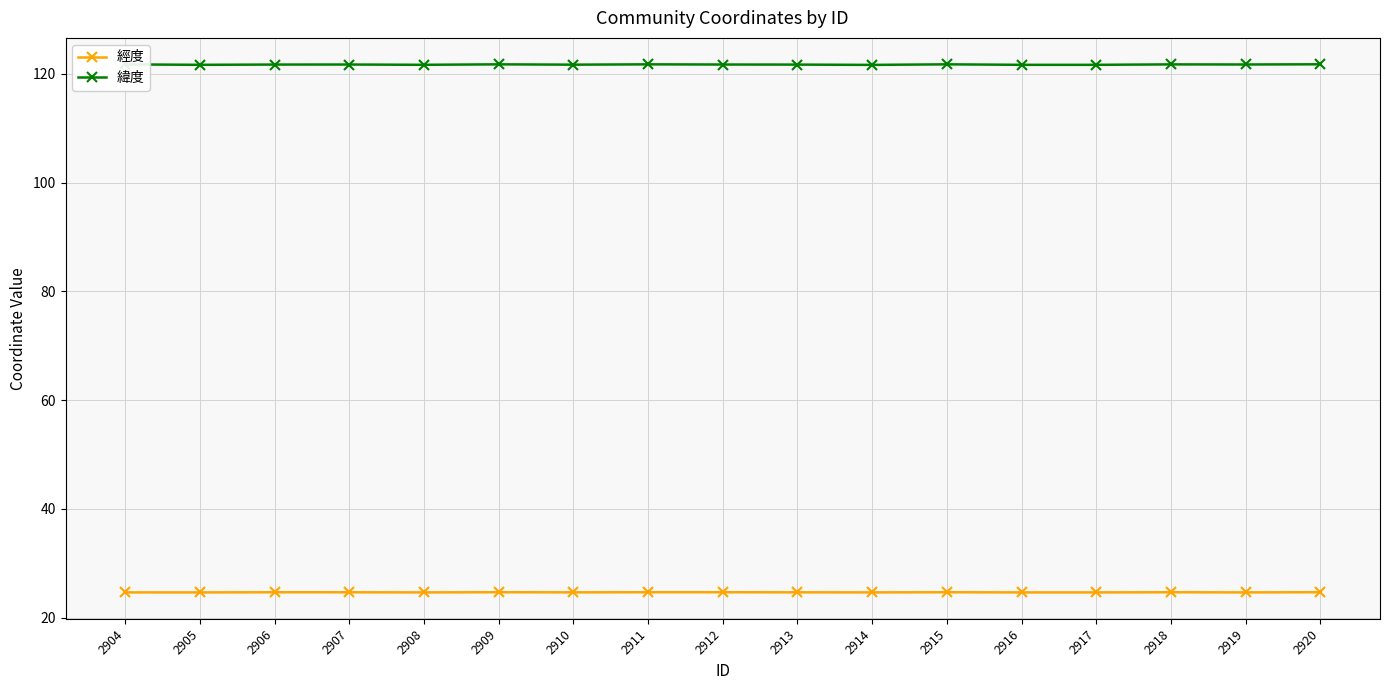

Does the chart have visible grid lines?

Yes